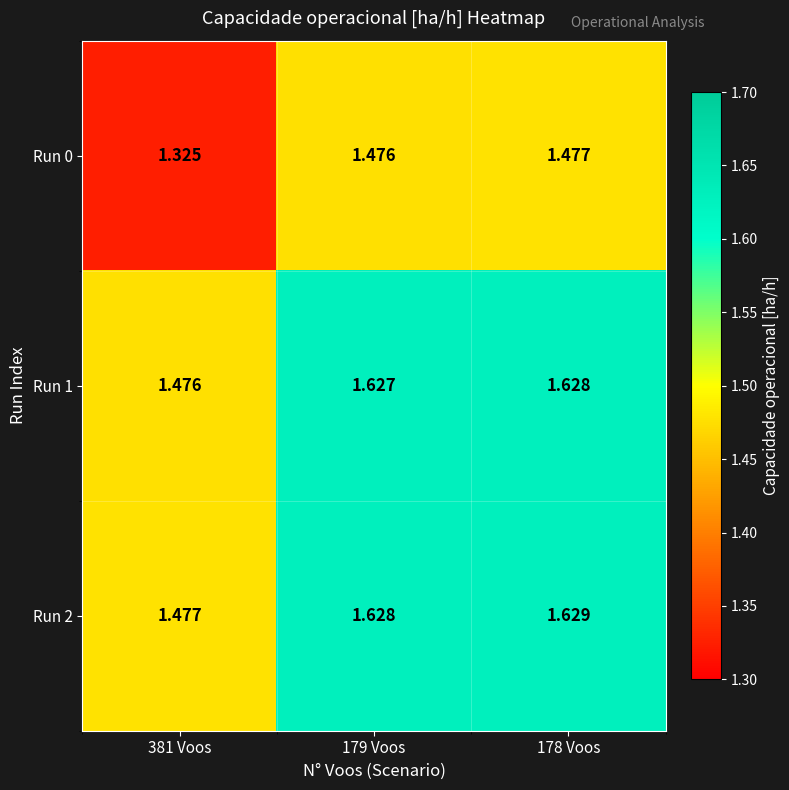

Is the value of Run 1 at 178 Voos greater than the value of Run 0 at 381 Voos?

Yes